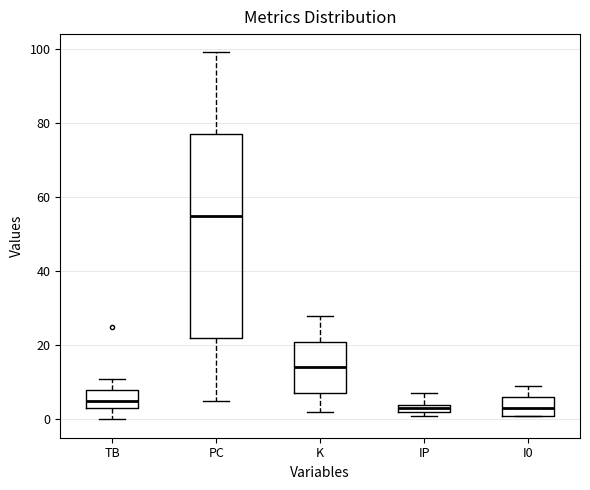

Where is the upper edge of the box for I0 on the y-axis? The values are not printed on the chart, so give them approximately, as read against the axis.

6